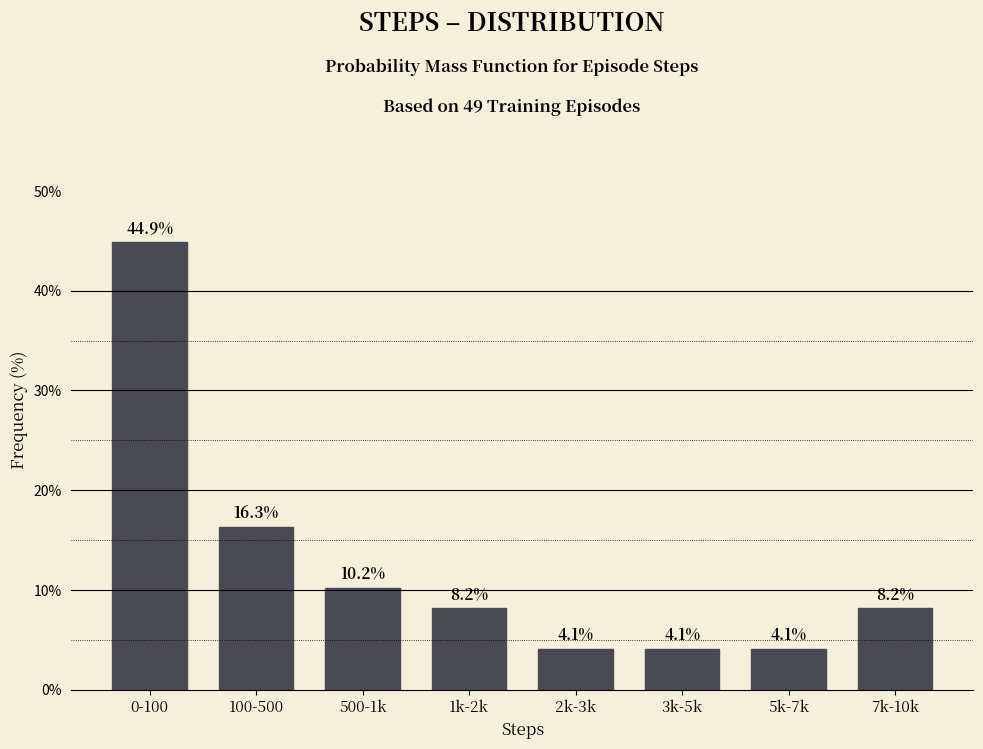

Reading left to right, list all the values displayed in this chart.

44.9	16.3	10.2	8.2	4.1	4.1	4.1	8.2